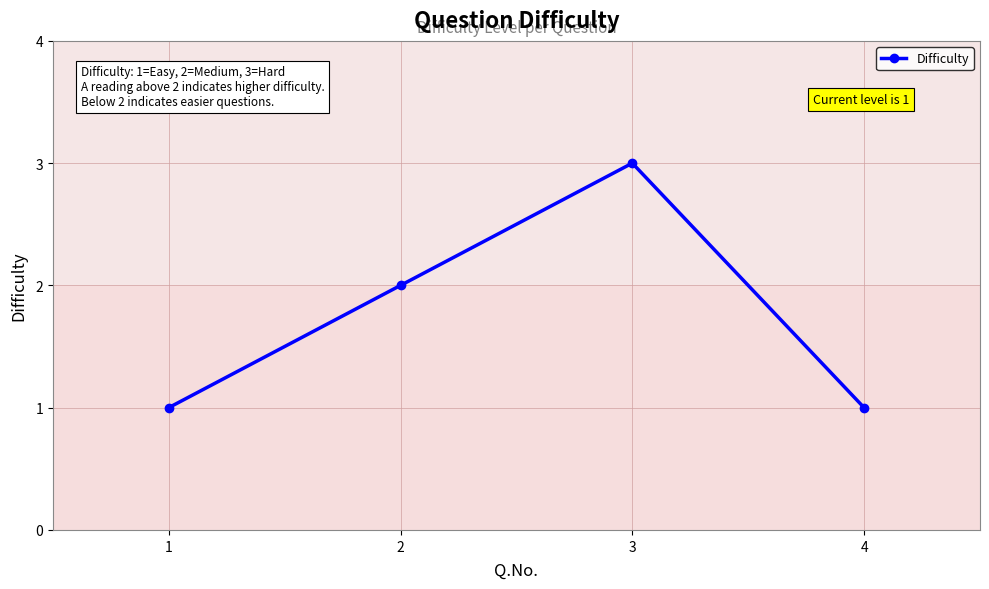

Does the chart have visible grid lines?

Yes